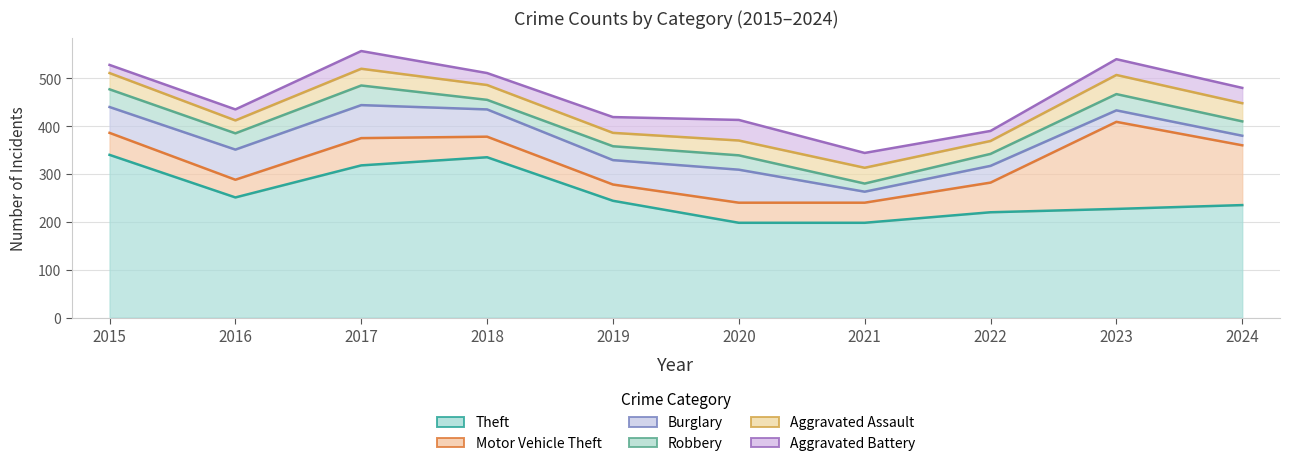

What is the value of the Motor Vehicle Theft point at the 6th from the left?

42